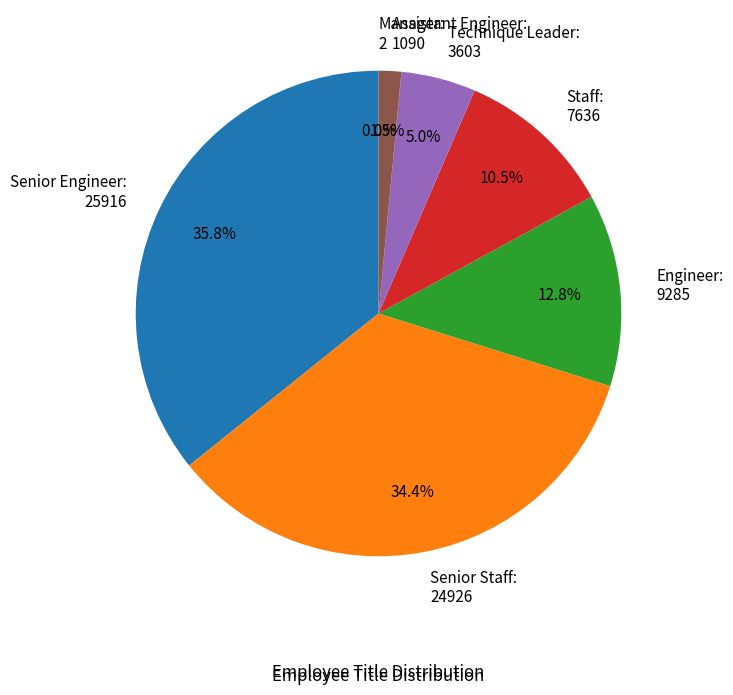

Is the sum of Engineer: 9285 and Senior Staff: 24926 greater than half?

No